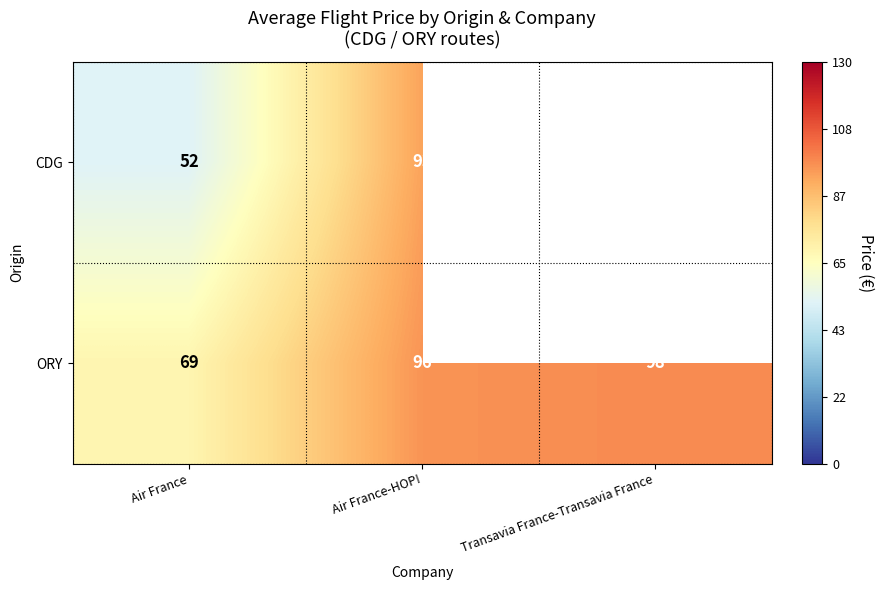

How many values in the ORY series are below 96?

1